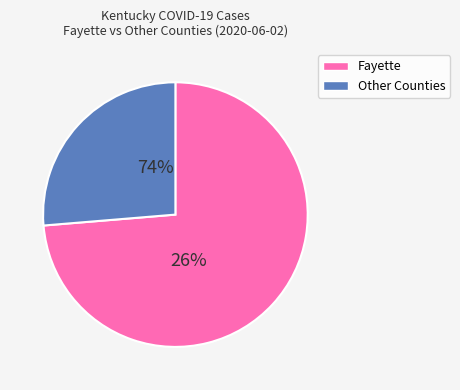

True or false: 4 accounts for 1% of the total.

False